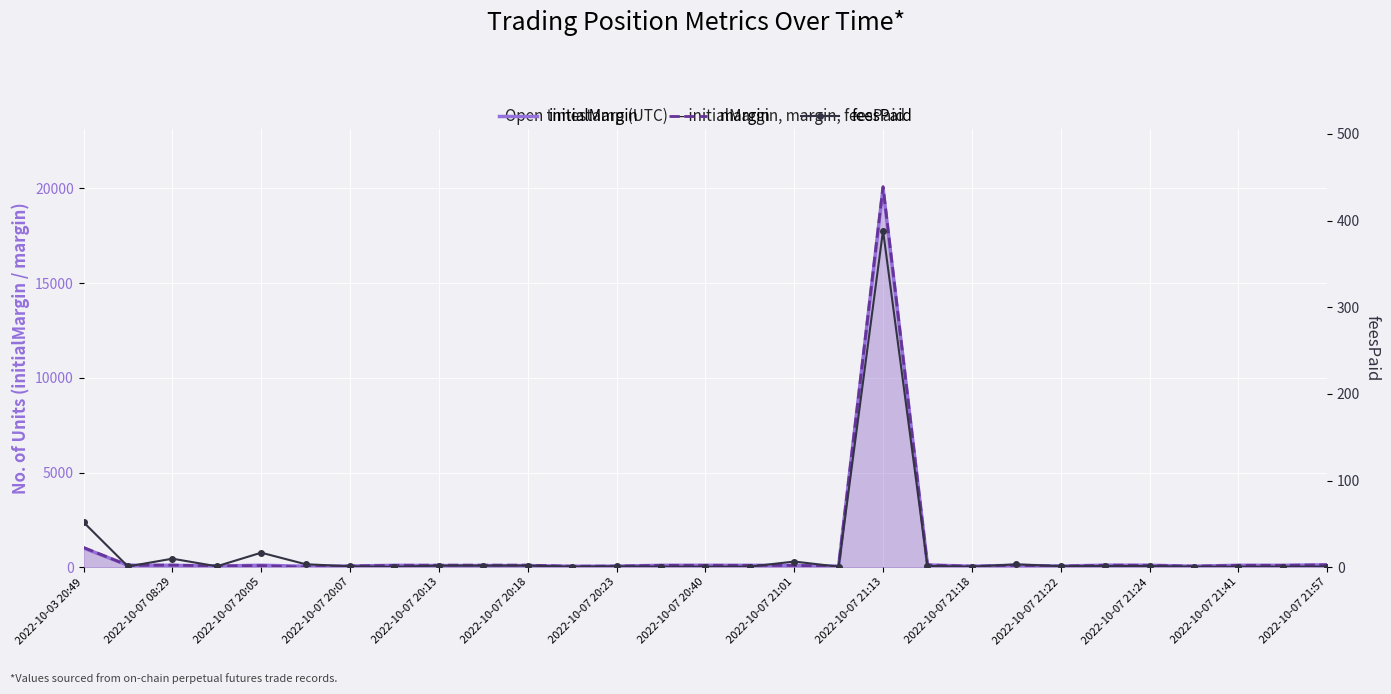

How many data points in margin are above 100?

15